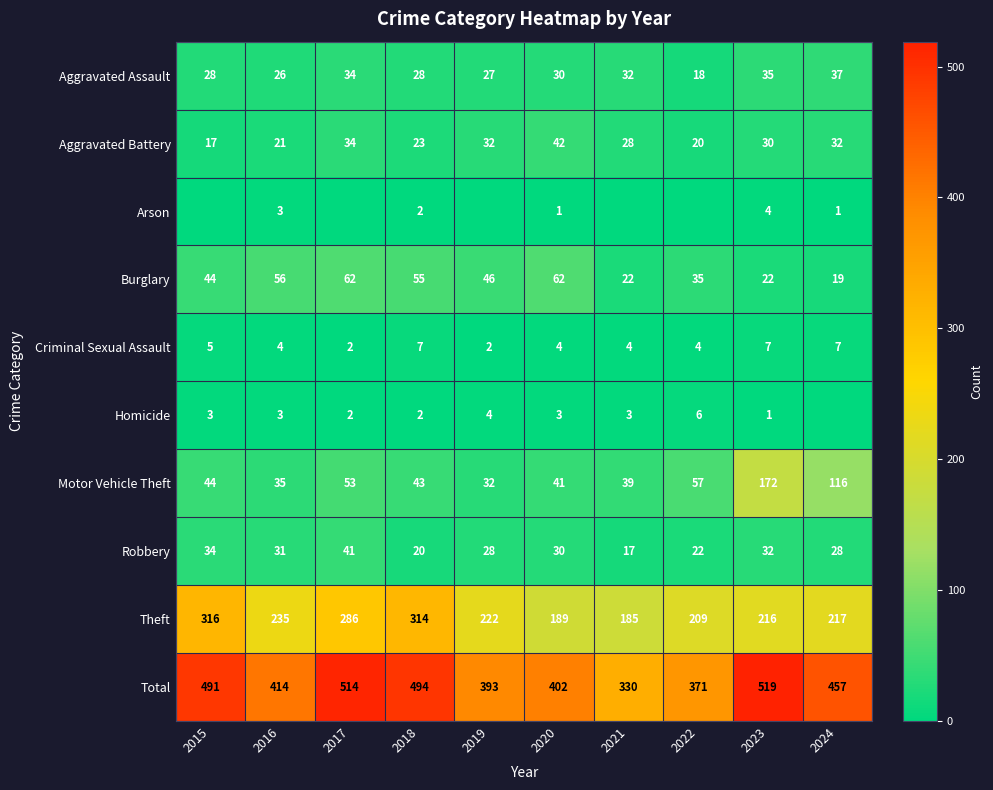

At which label does Total first exceed 457?

2015